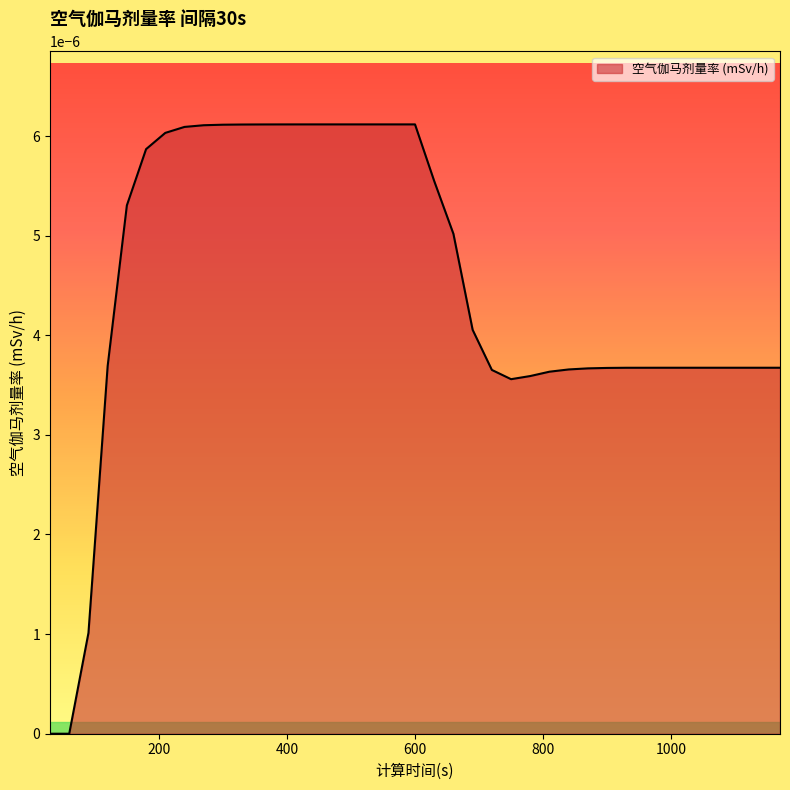

Does the chart display data point markers on the line(s)?

No